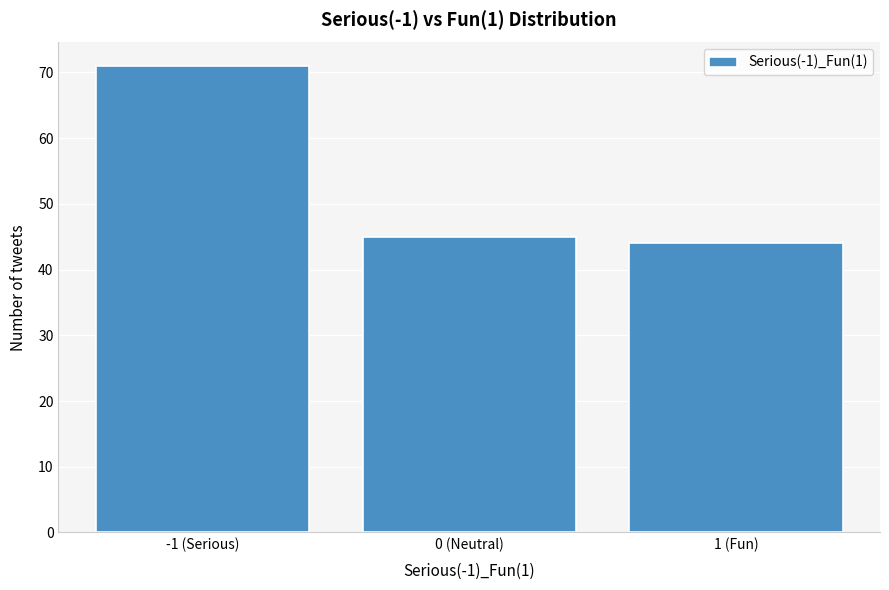

Reading left to right, transcribe all the data shown in this chart.

-1 (Serious)=71	0 (Neutral)=45	1 (Fun)=44